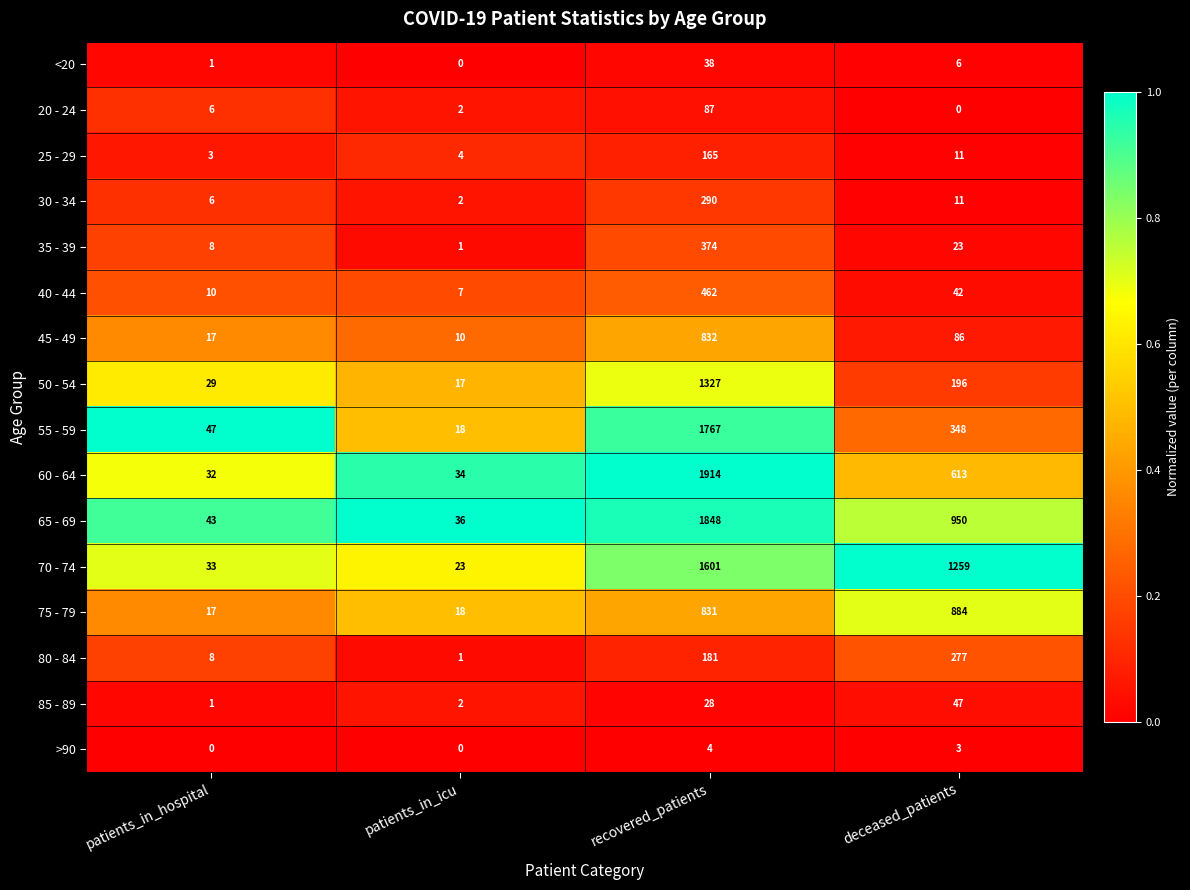

Which series has the largest total across all categories?

70 - 74